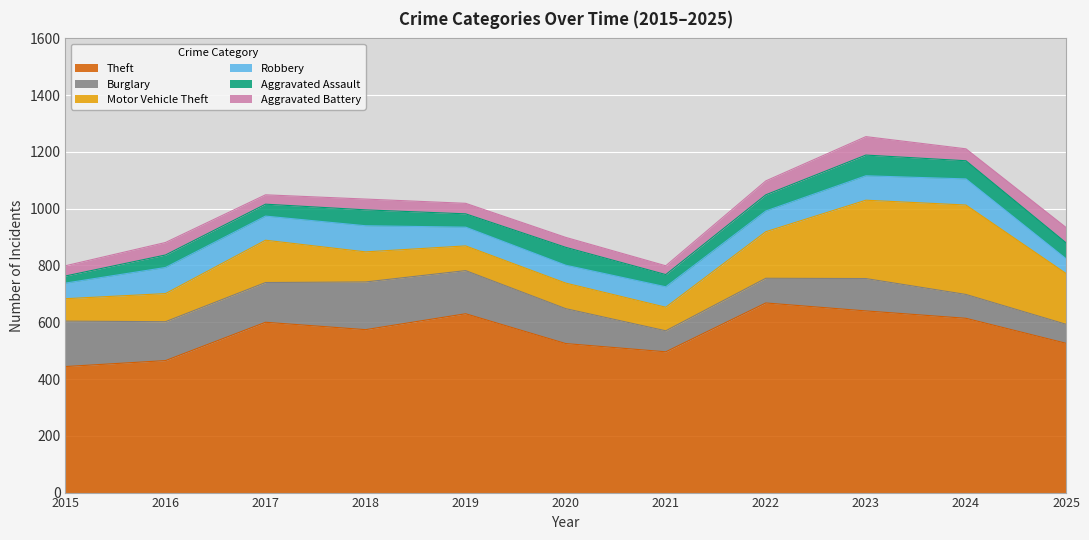

Which series has the largest total across all categories?

Theft